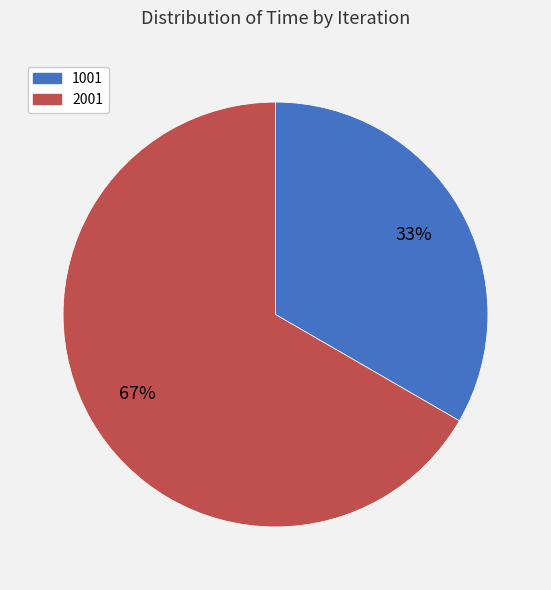

What is the ratio of the value at 1001 to the value at 2001?

0.5